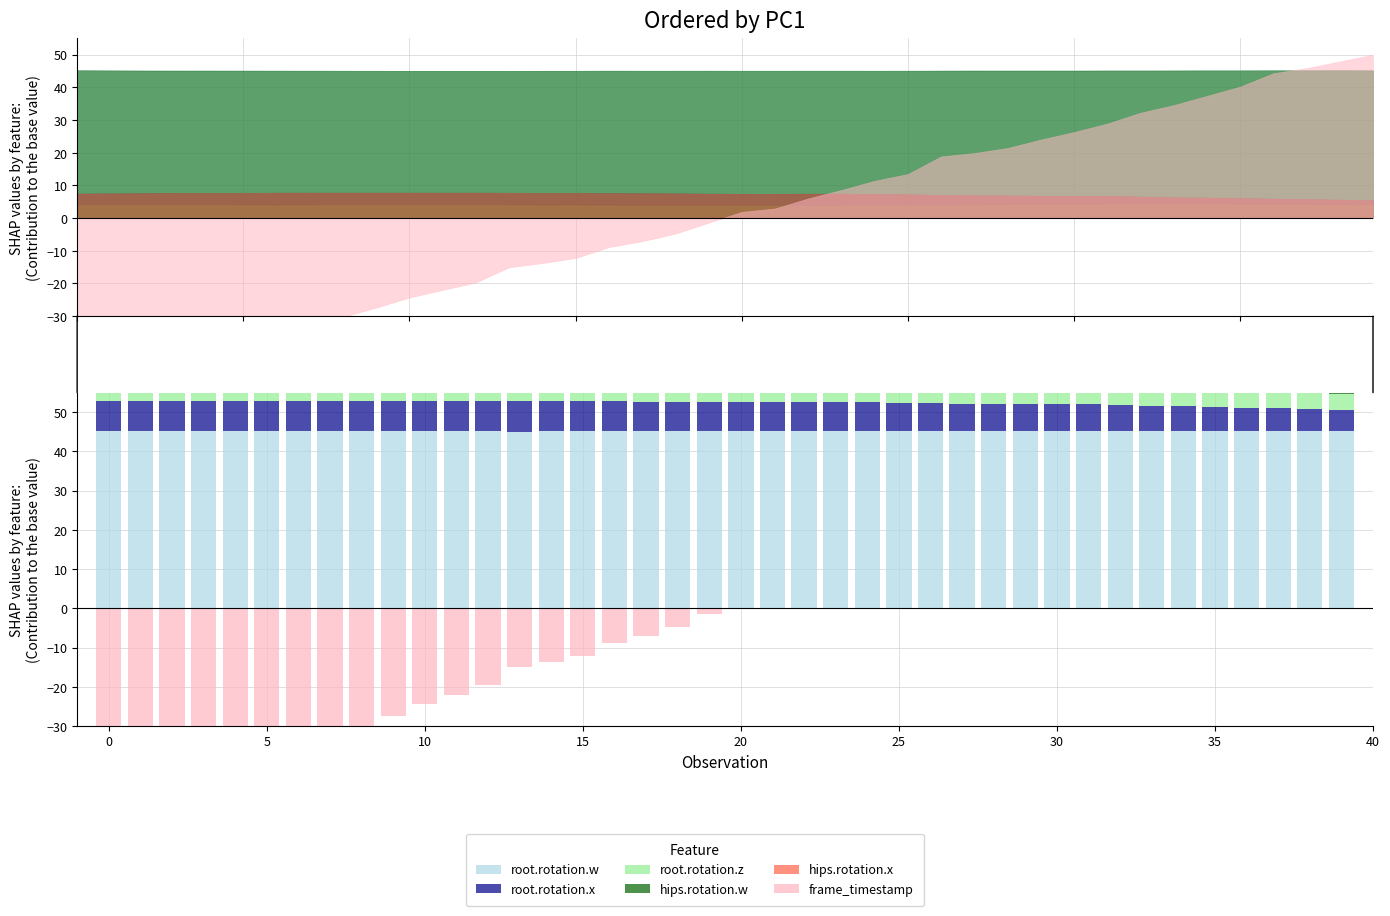

What is the difference between the root.rotation.x values at 29 and 0?

0.7